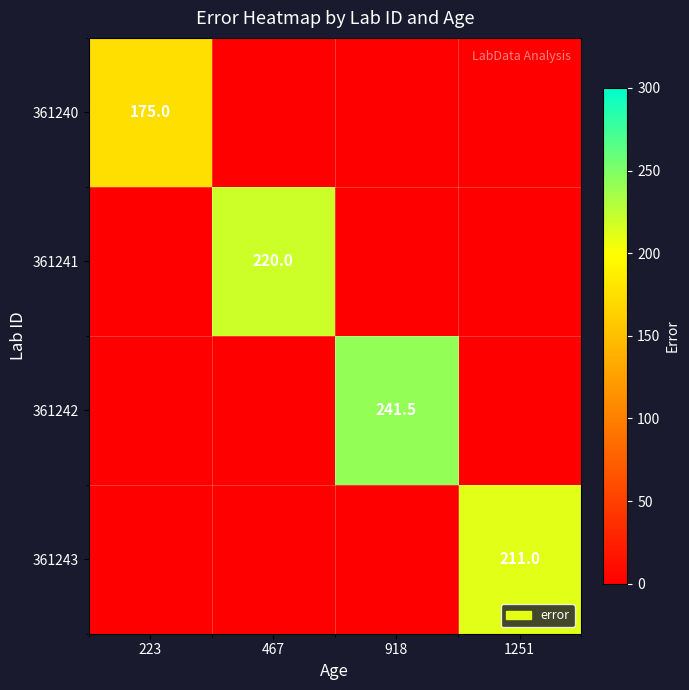

The value of 361240 at 223 is 175.0. True or false?

True